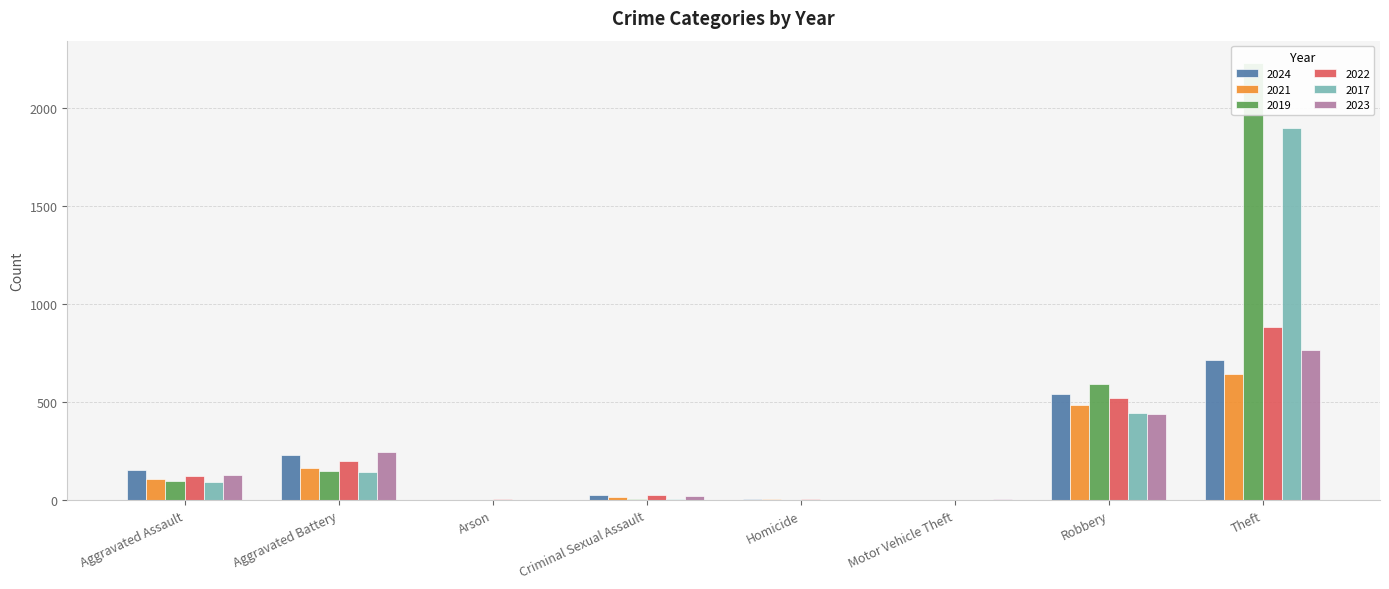

What are all the series names shown in the legend?

2024, 2021, 2019, 2022, 2017, 2023